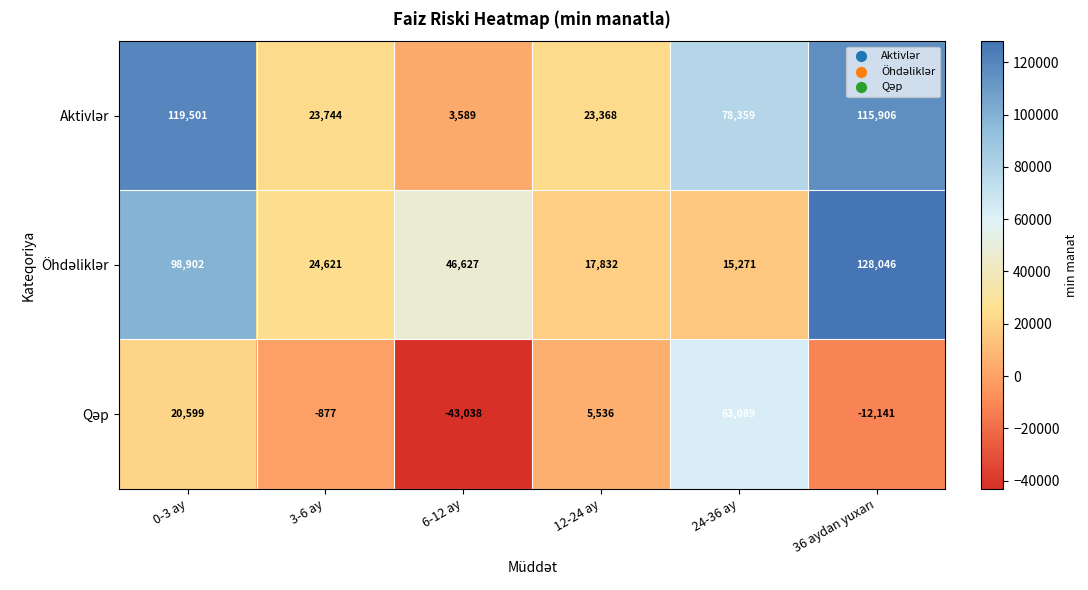

What is the spread (max minus min) of values at 3-6 ay?

25498